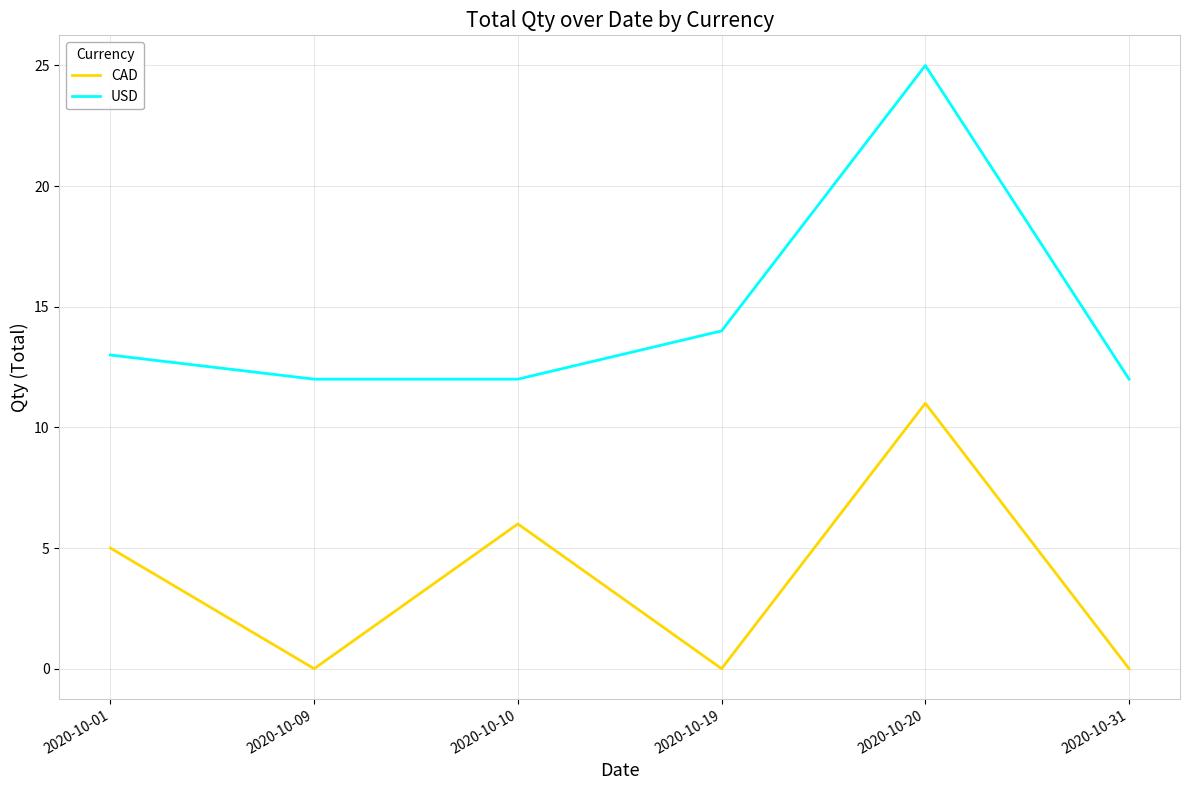

True or false: CAD has more than 2 points higher than both neighbors.

False